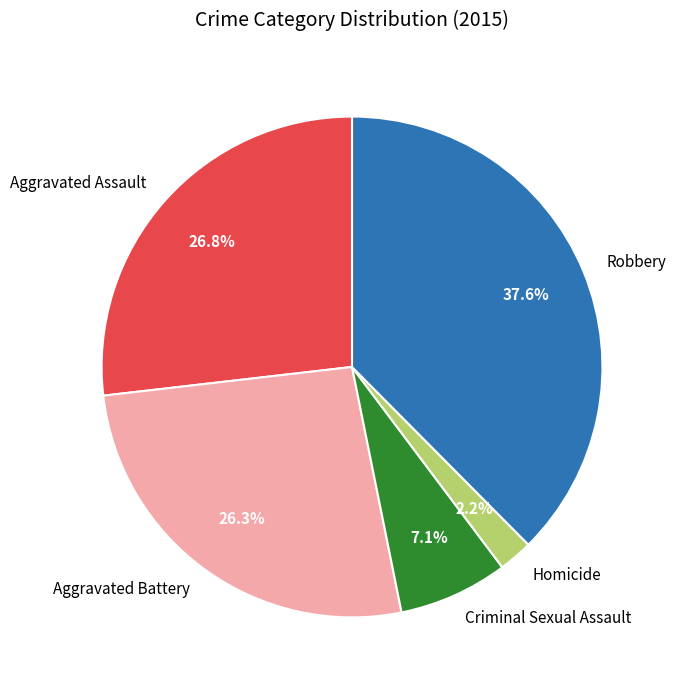

What portion of the pie excludes Homicide?

97.8%